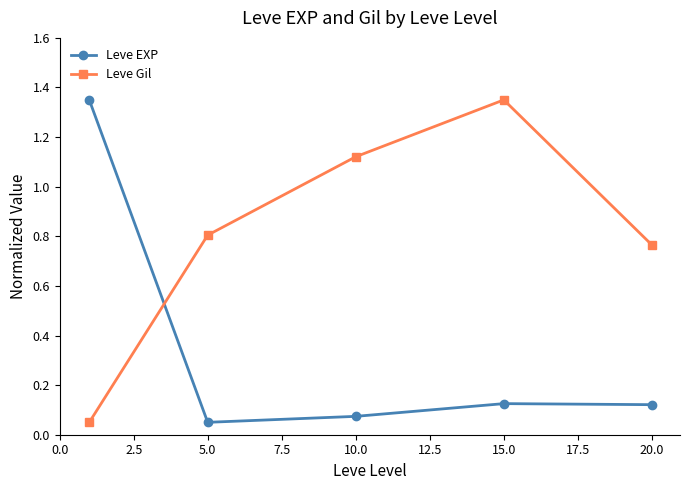

At how many categories does at least one series exceed 0?

5